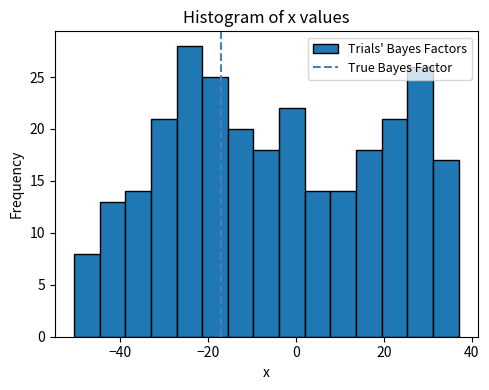

Read against the x-axis, roughly where is the centre of the tallest bar?

-24